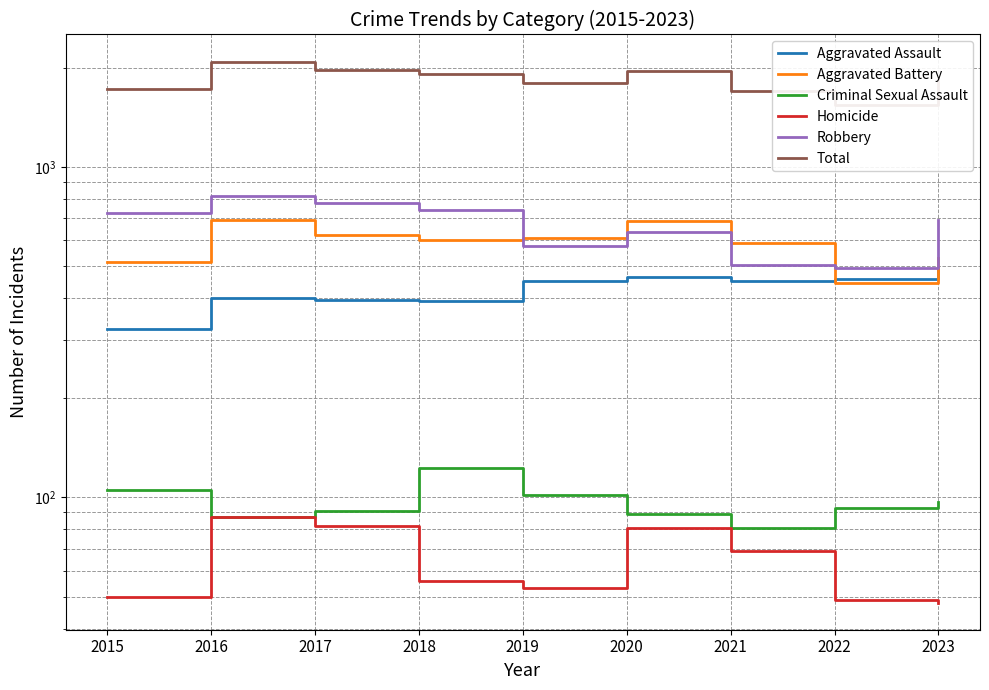

How many interior local valleys does the Homicide series have?

1